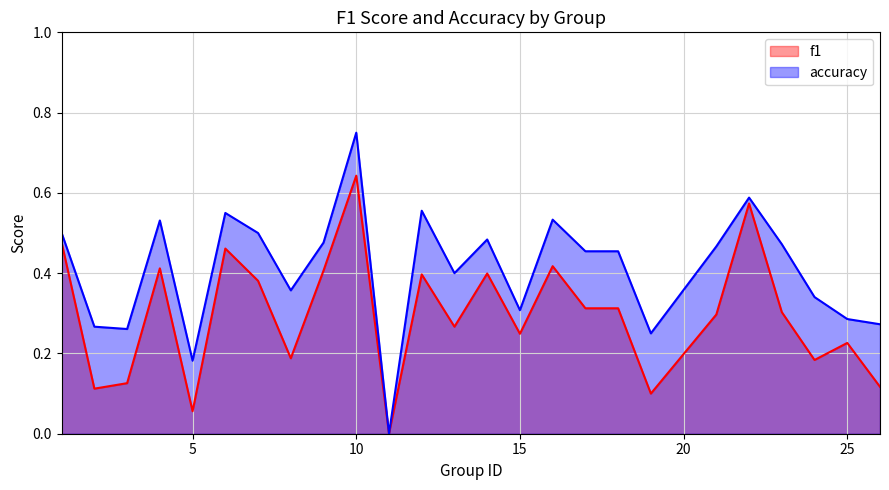

What is the difference between the maximum and minimum values in the f1 series?

0.6